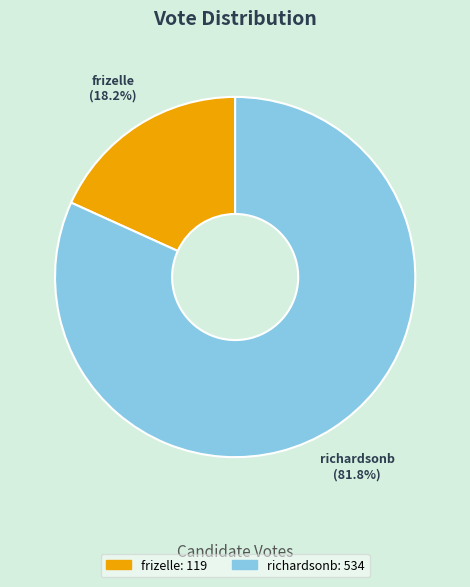

What is the total percentage of frizelle and richardsonb?

100.0%